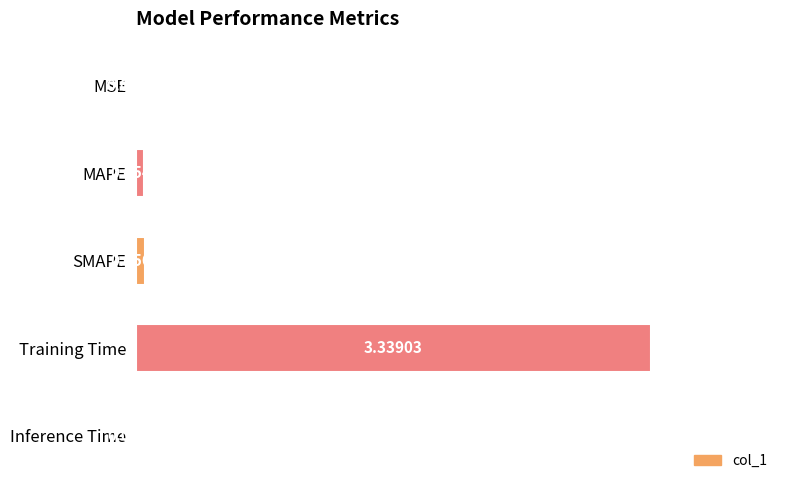

Where is the data nearest to the value 1?

SMAPE